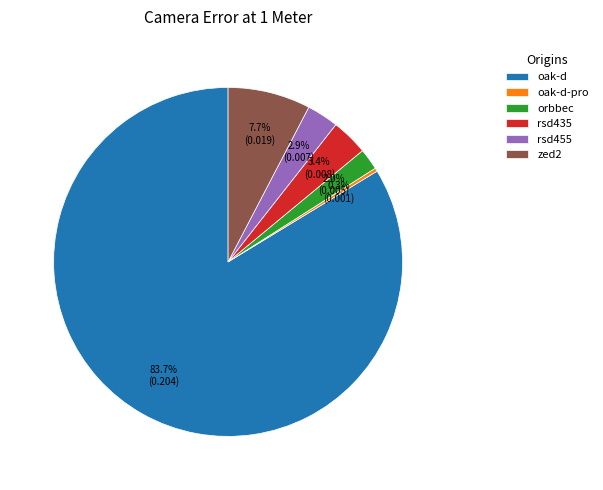

To the nearest percent, what portion does orbbec represent?

2%